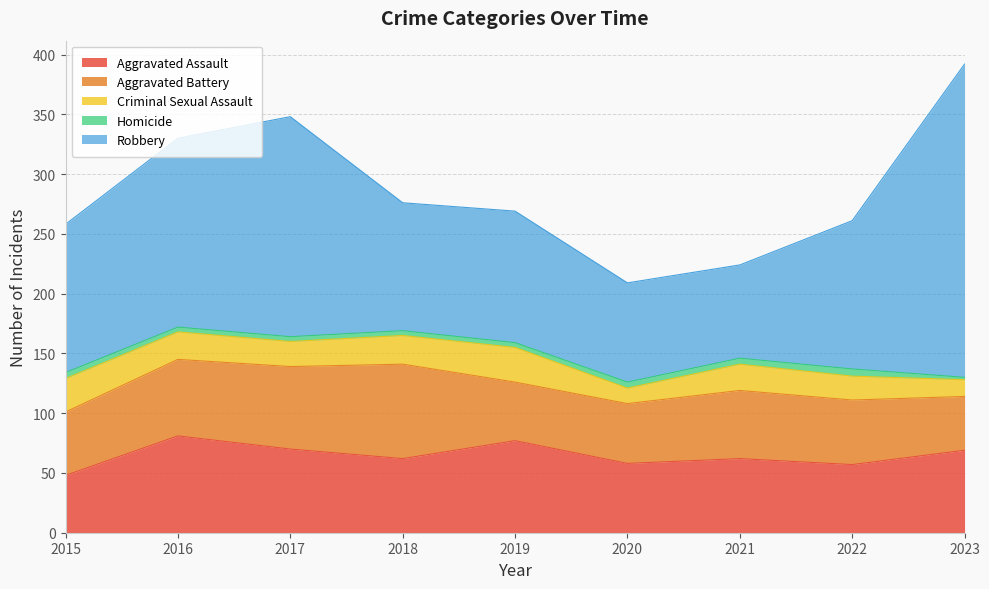

In Robbery, how many points are lower than both neighbors (excluding endpoints)?

2